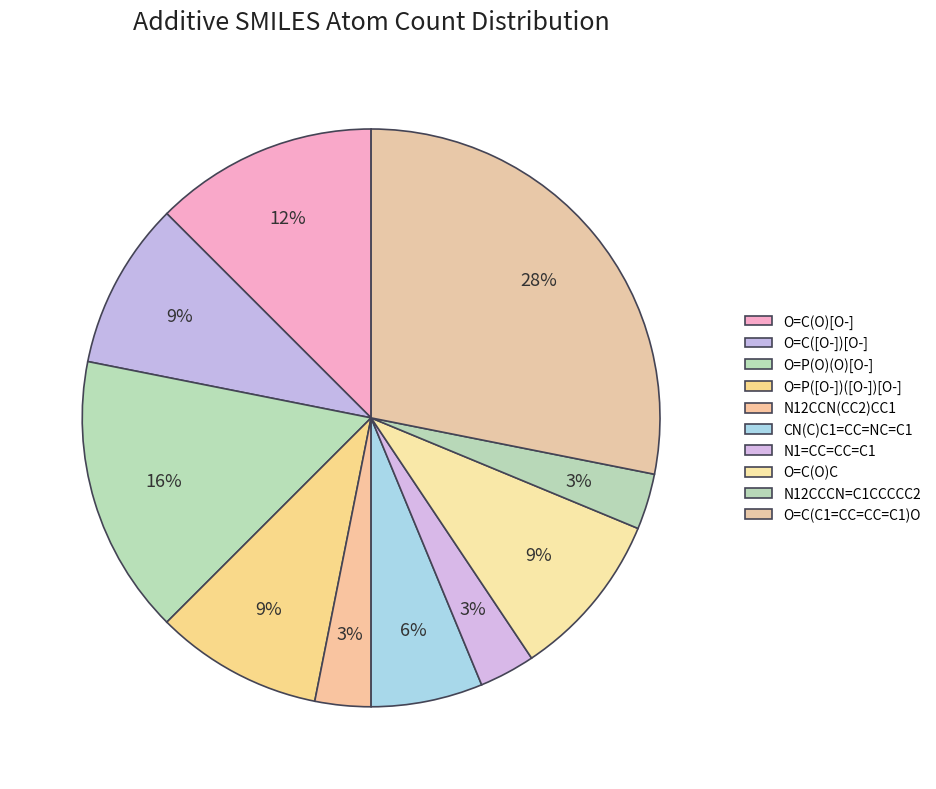

Count the number of slices in the pie.

10